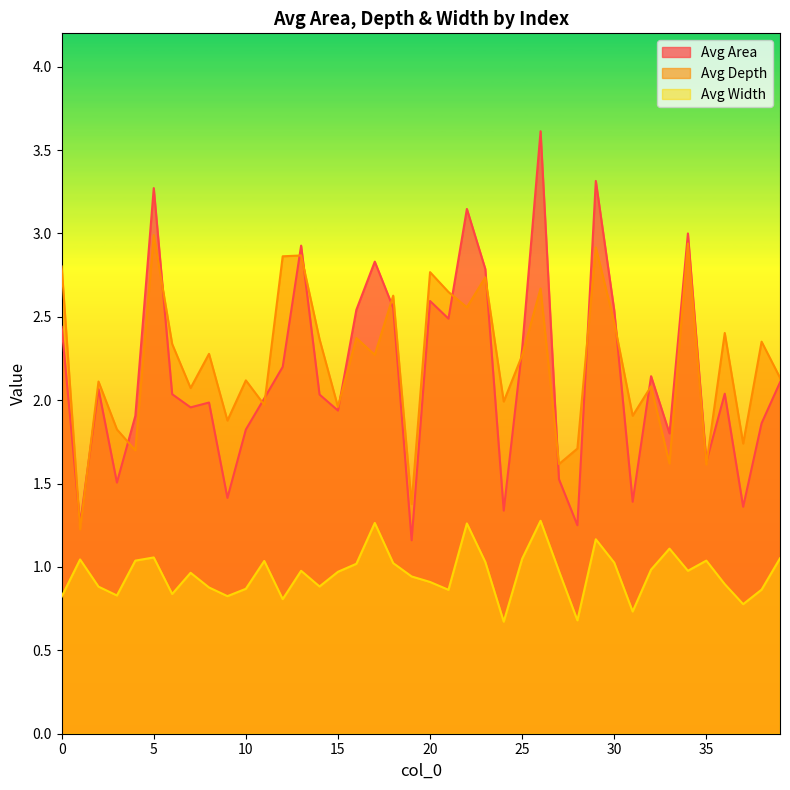

What value does the Avg Area series have at 17?

2.8